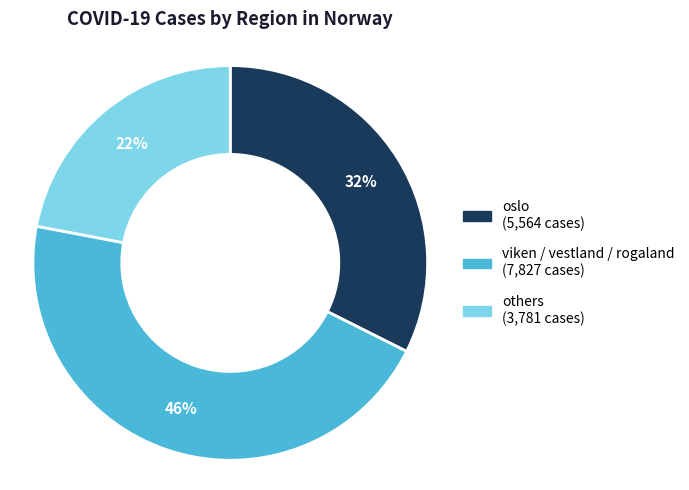

Is there any slice that represents more than half of the pie?

No